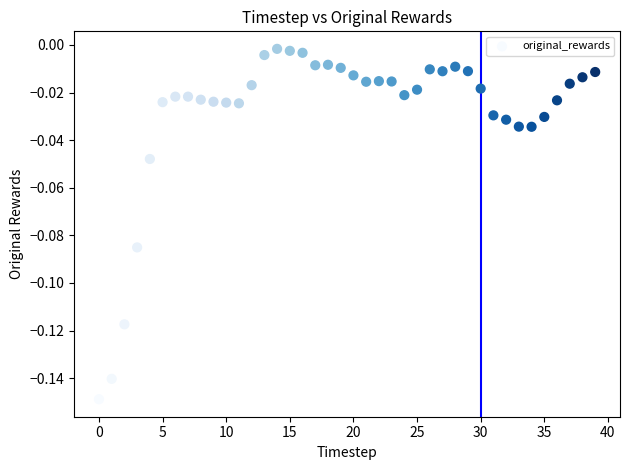

How many data points are displayed?

40